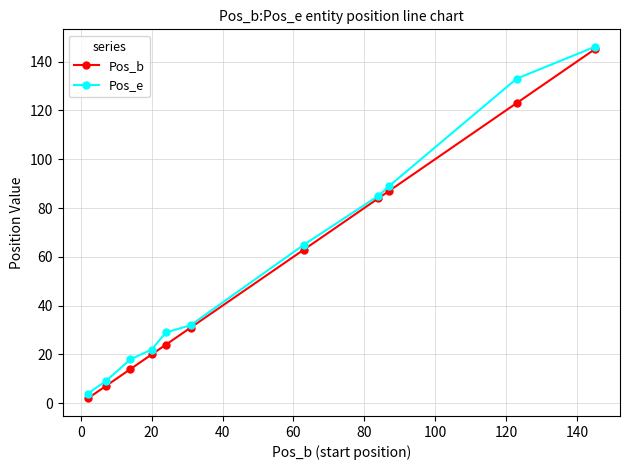

Which series has the largest range (max minus min)?

Pos_b